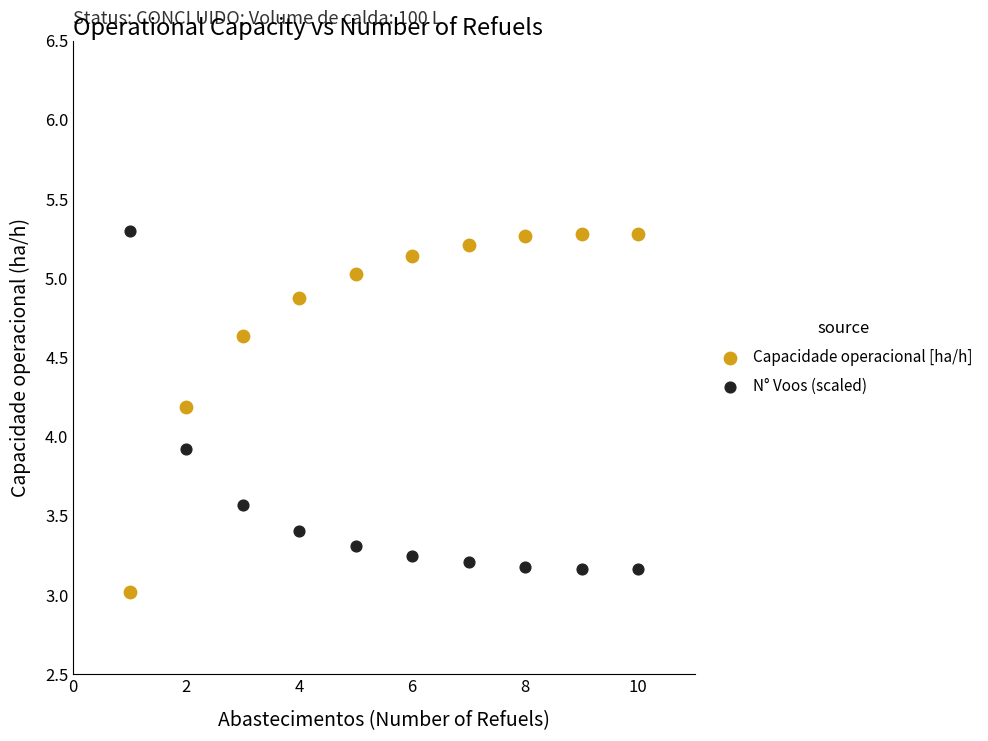

Across all series, what Y value is closest to 4?

3.9